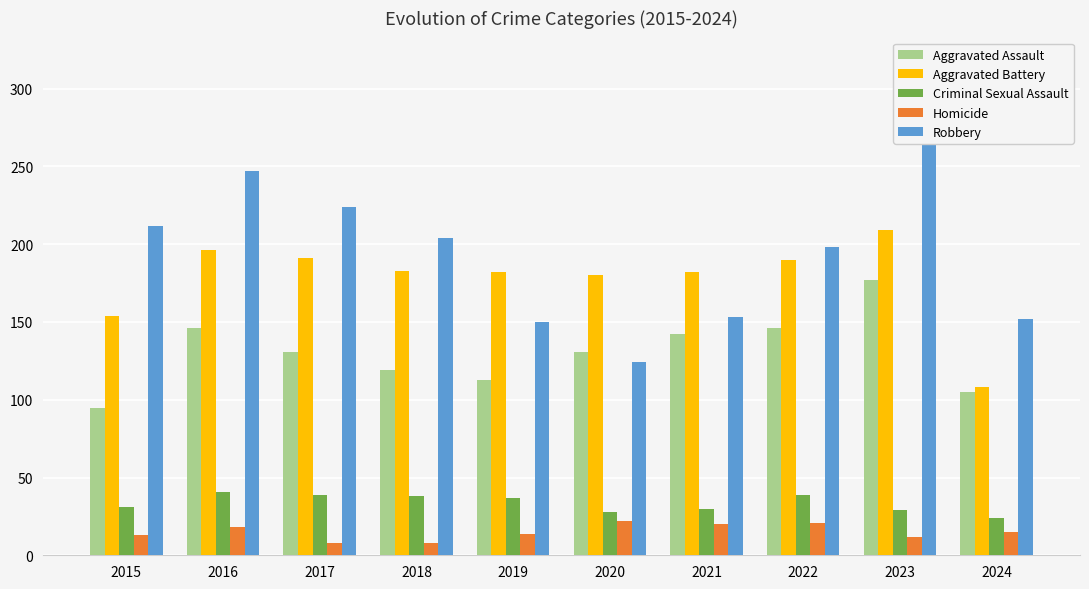

List the series in order of their peak value, lowest first.

Homicide, Criminal Sexual Assault, Aggravated Assault, Aggravated Battery, Robbery